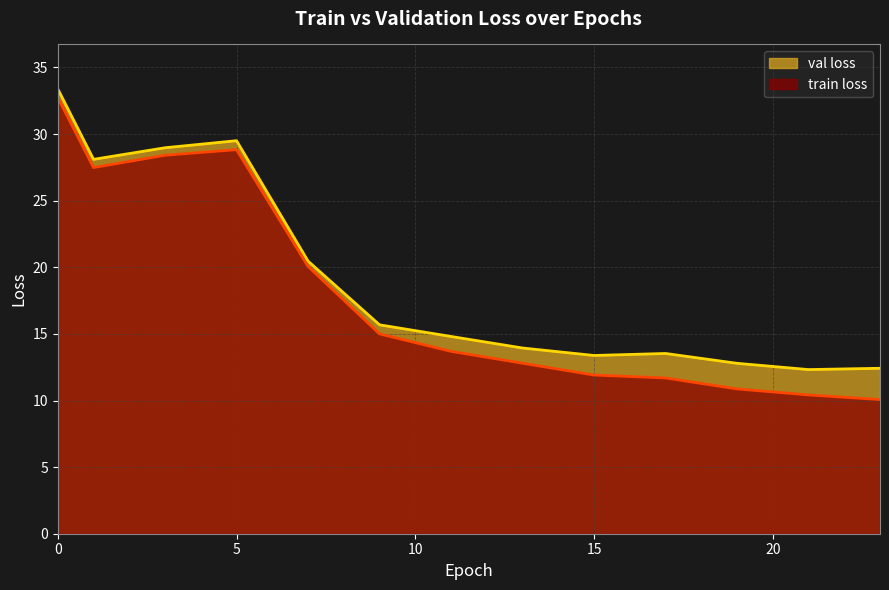

True or false: train loss and val loss intersect in this chart.

False